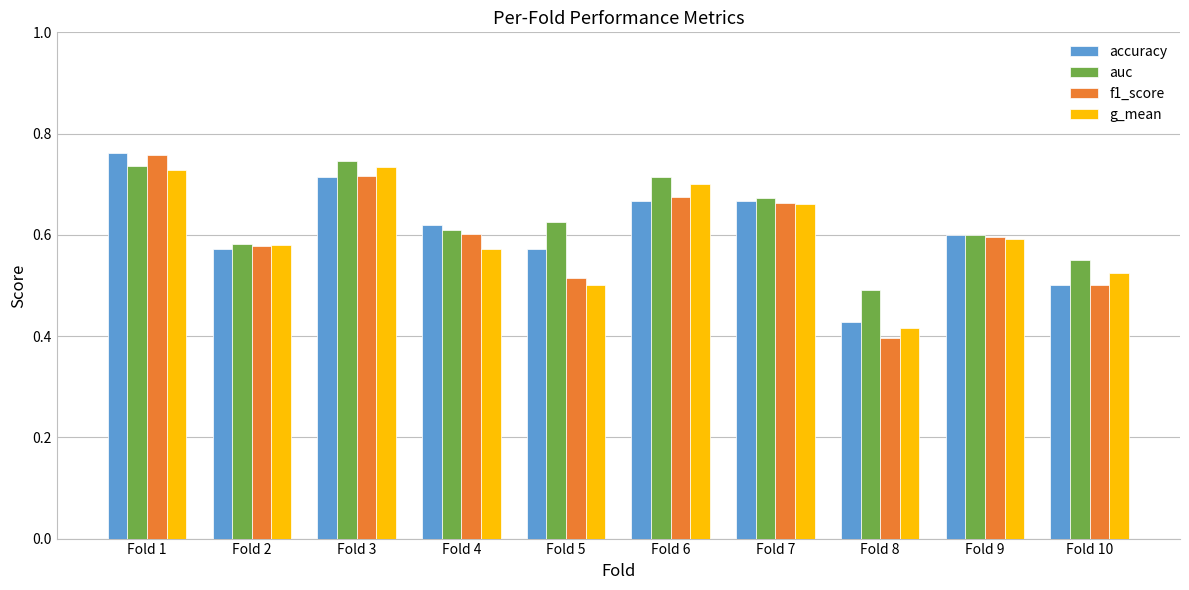

Where is f1_score nearest to the value 0?

Fold 8